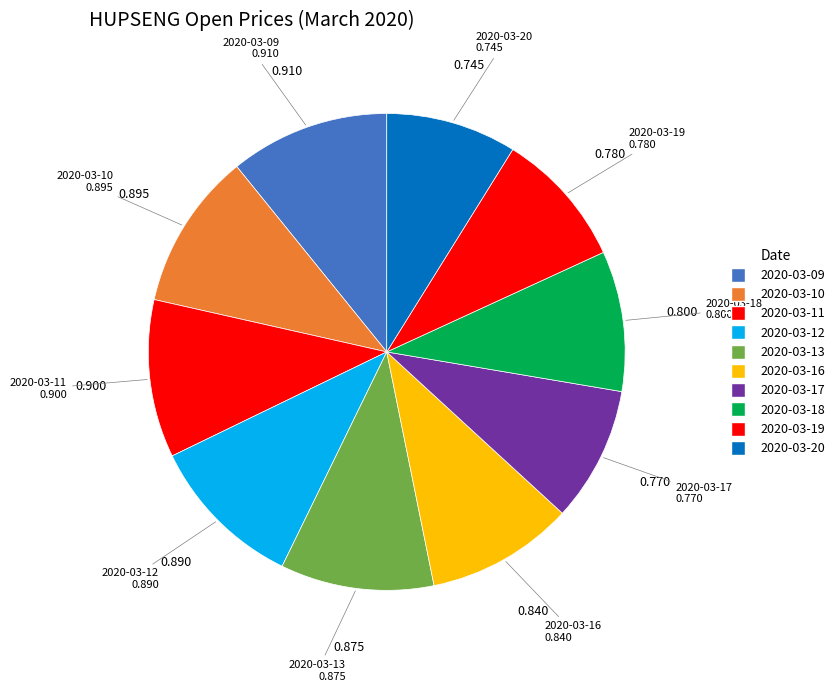

Is there any slice that represents more than half of the pie?

No